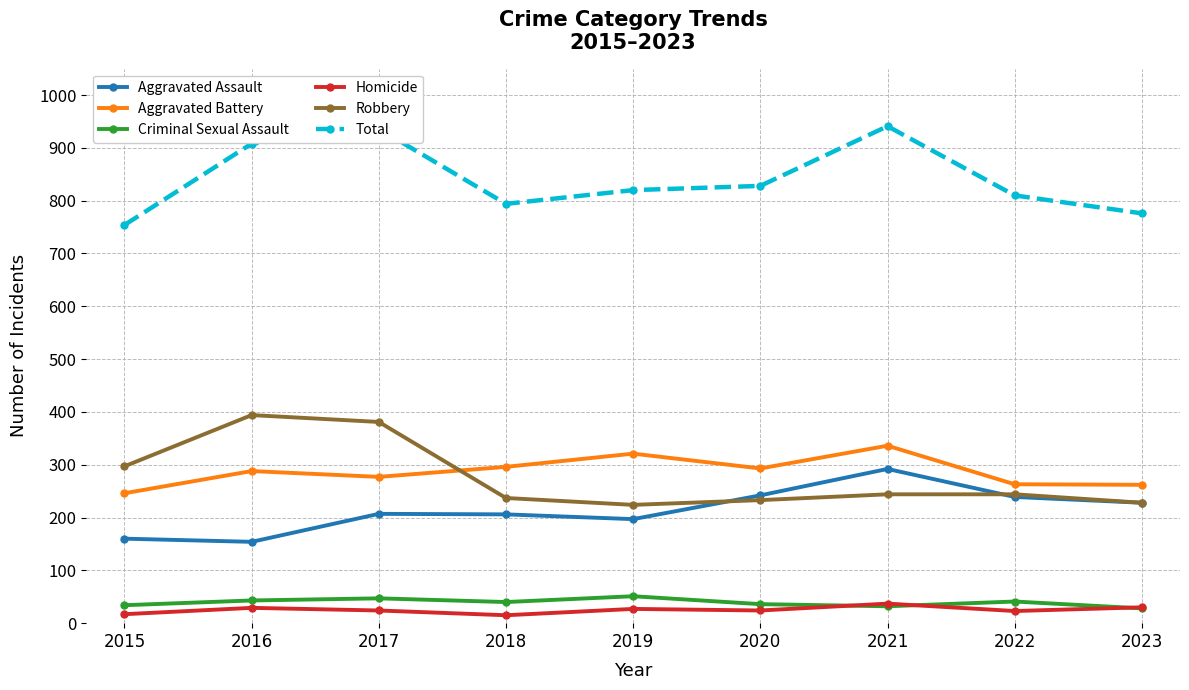

What is the difference between the highest and lowest values at 2020?

804